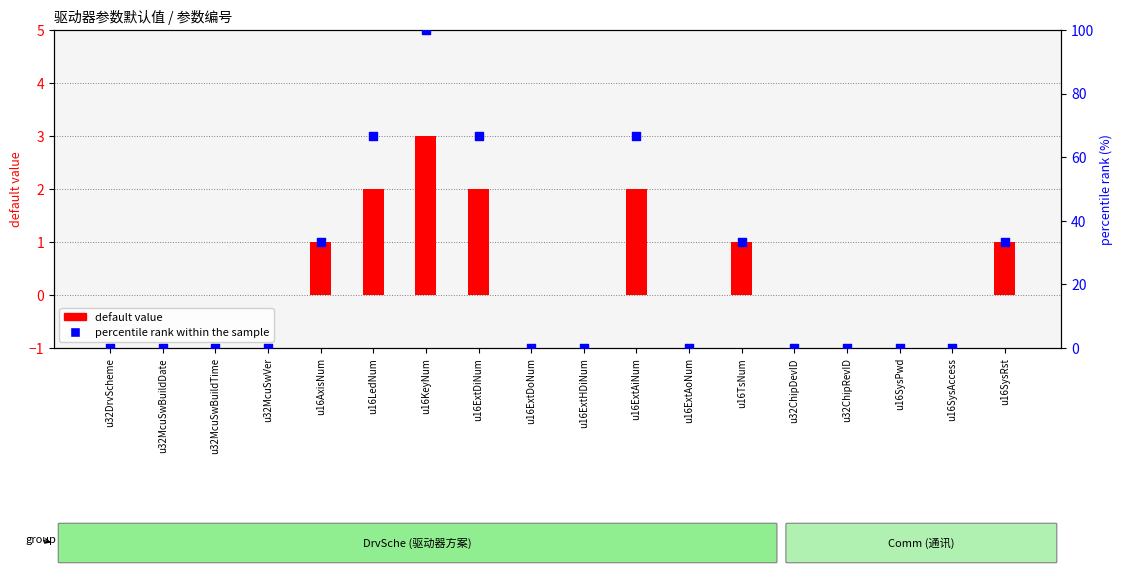

Which series contains the highest Y value?

percentile rank within the sample